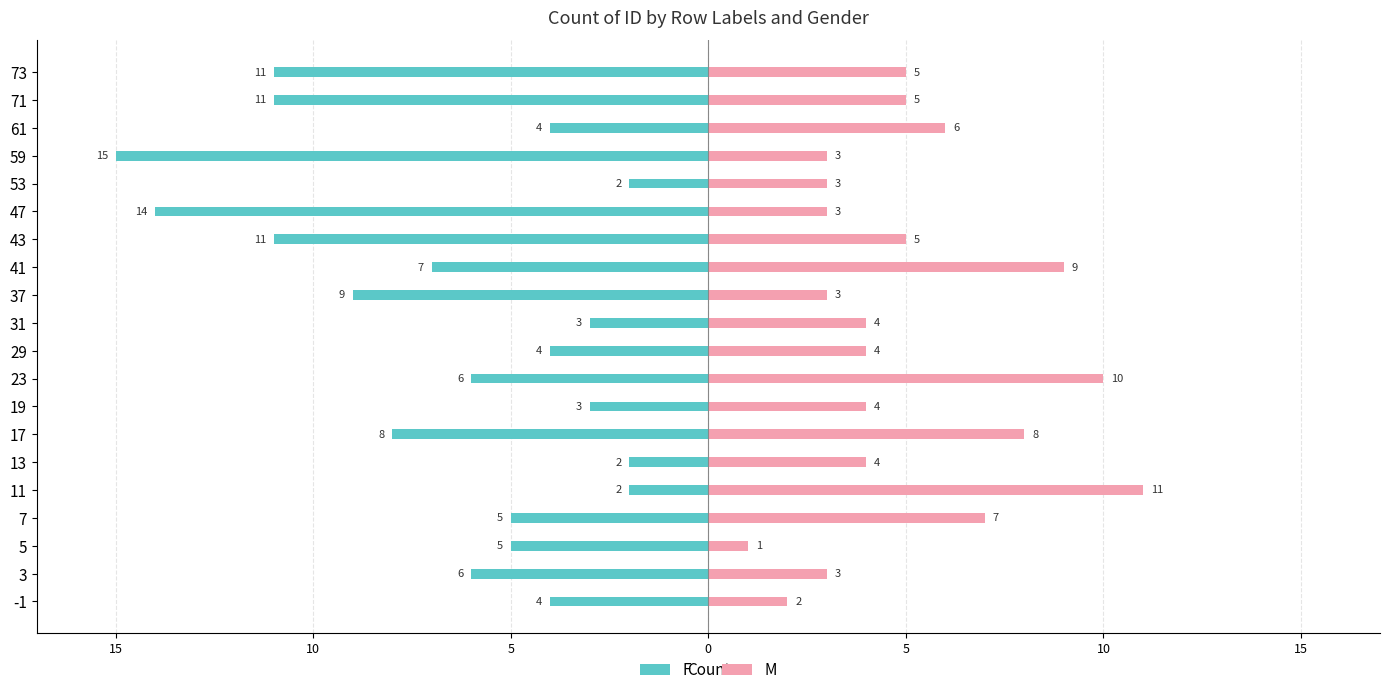

How many values in the F series exceed -5?

8